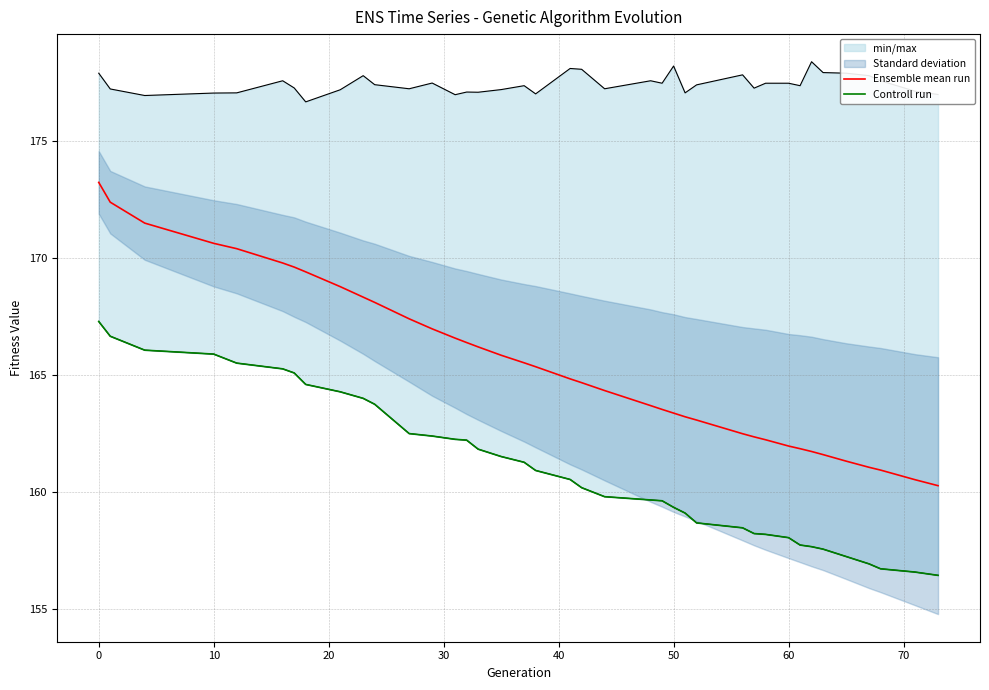

What is the lowest value of the Ensemble mean run series?

160.3